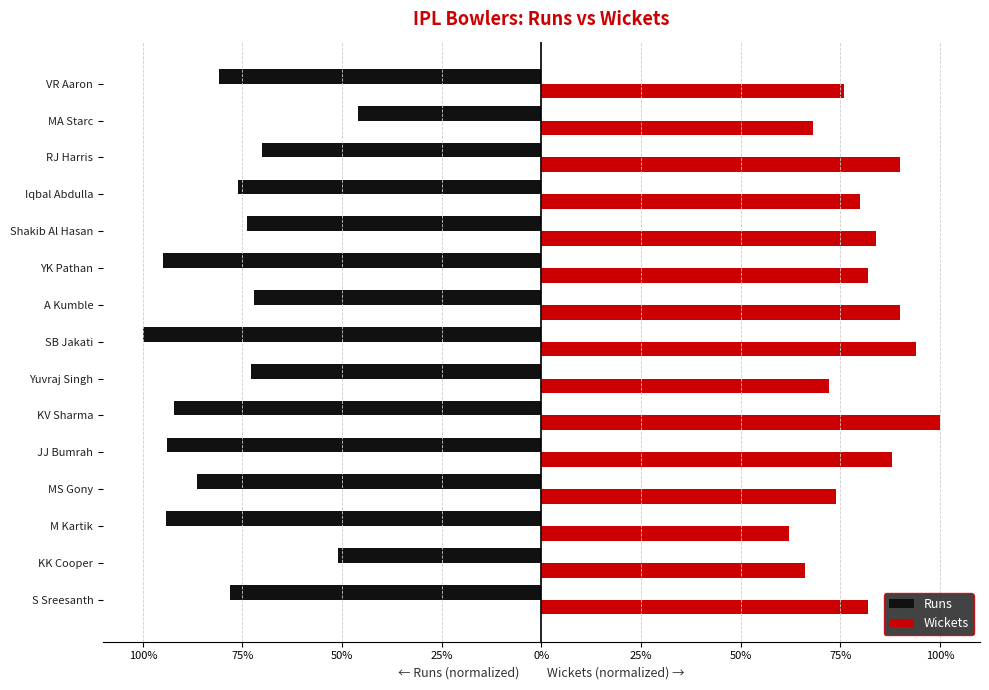

What are all the series names shown in the legend?

Runs, Wickets